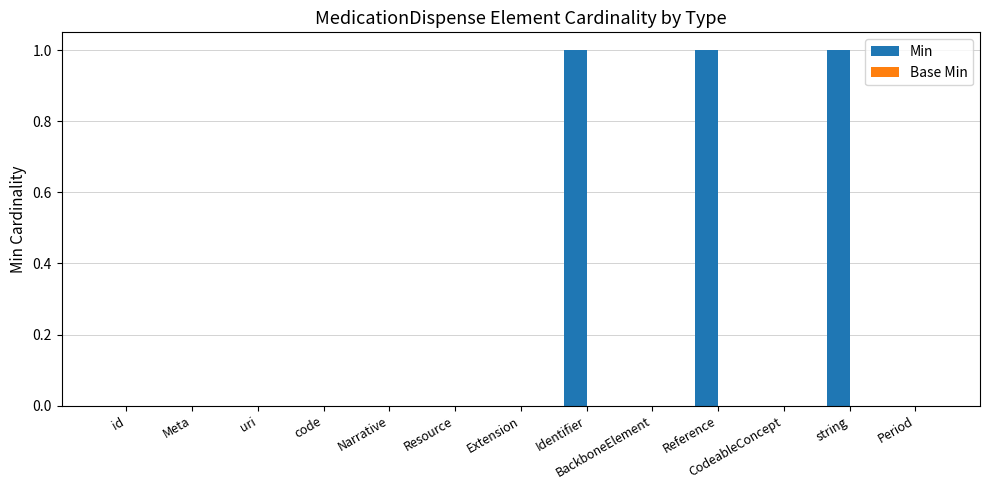

True or false: the data shows 0 at Meta.

True